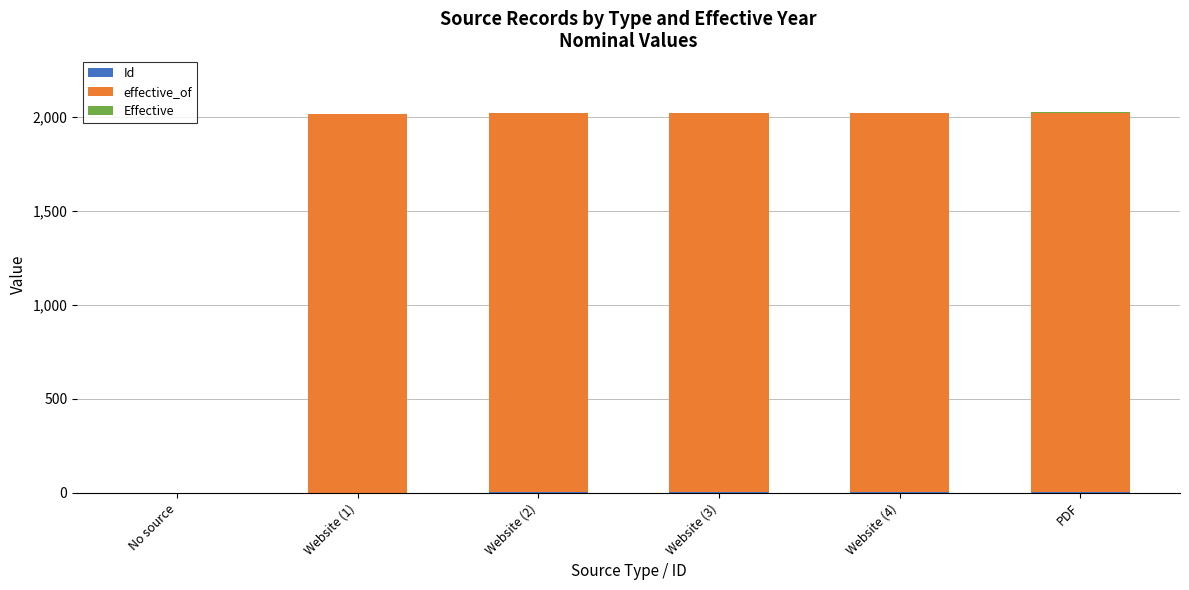

Count the number of data series in this chart.

3